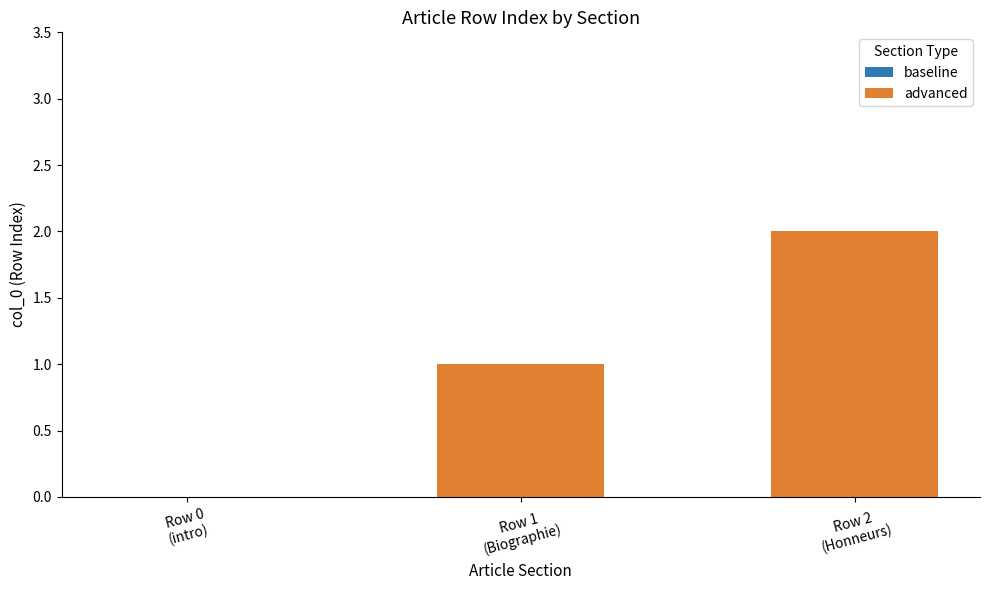

How many distinct data groups are displayed?

1